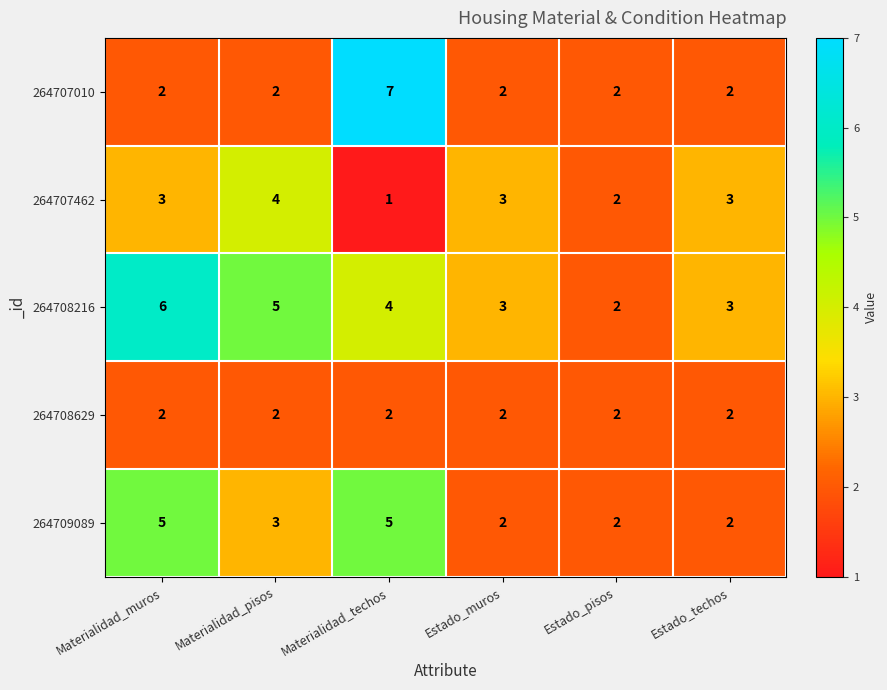

Is it true that 264707462 equals 5 at Estado_techos?

False